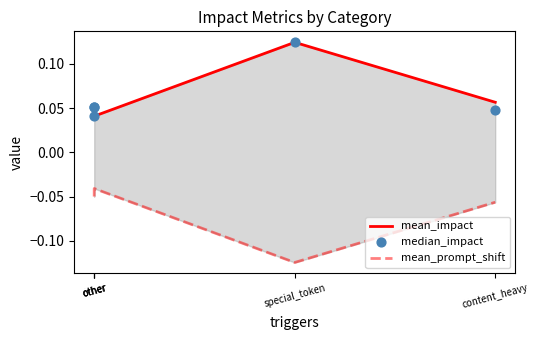

At how many categories does at least one series exceed 0?

5